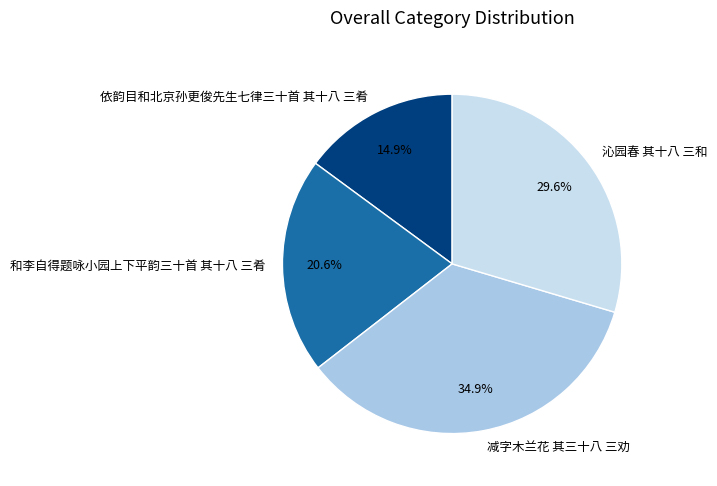

Is there any slice that represents more than half of the pie?

No